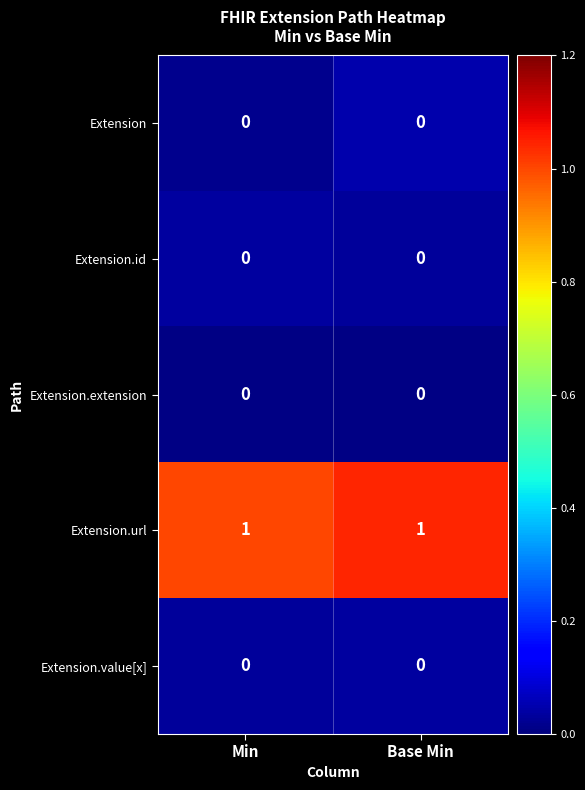

True or false: Extension.value[x] has a value of 0 at Min.

True